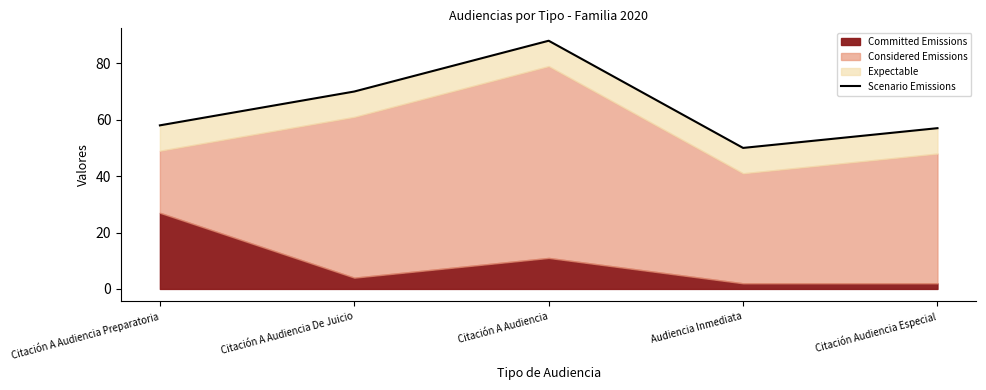

How many lines are shown in the chart?

1